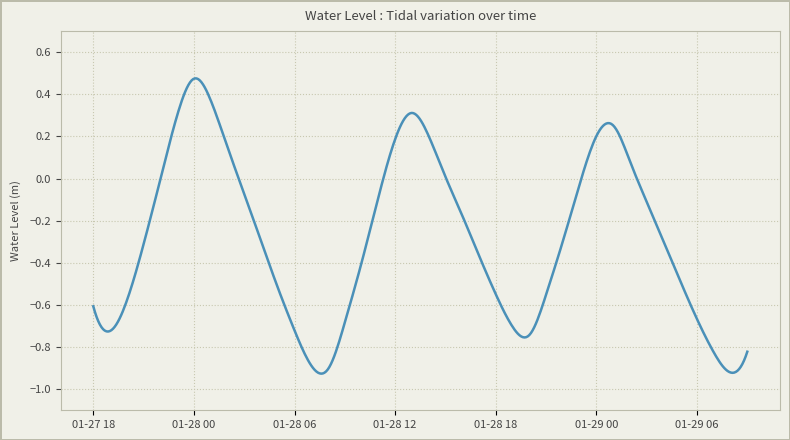

Does the chart have visible grid lines?

Yes